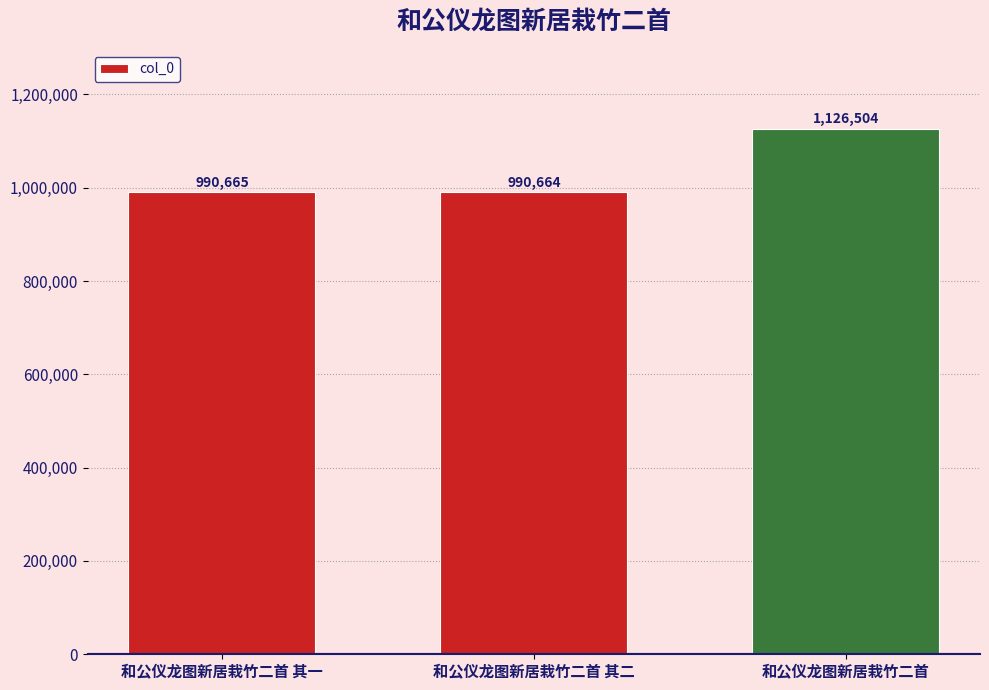

The chart shows a value of 644203 at 和公仪龙图新居栽竹二首. True or false?

False